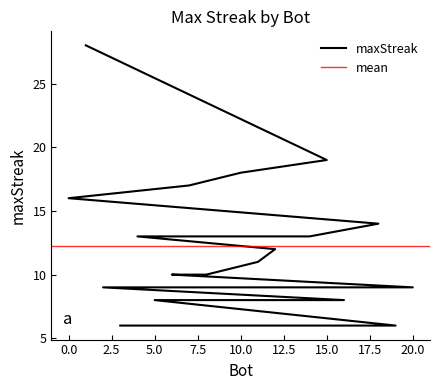

What is the value of the 8th point from the left?

13